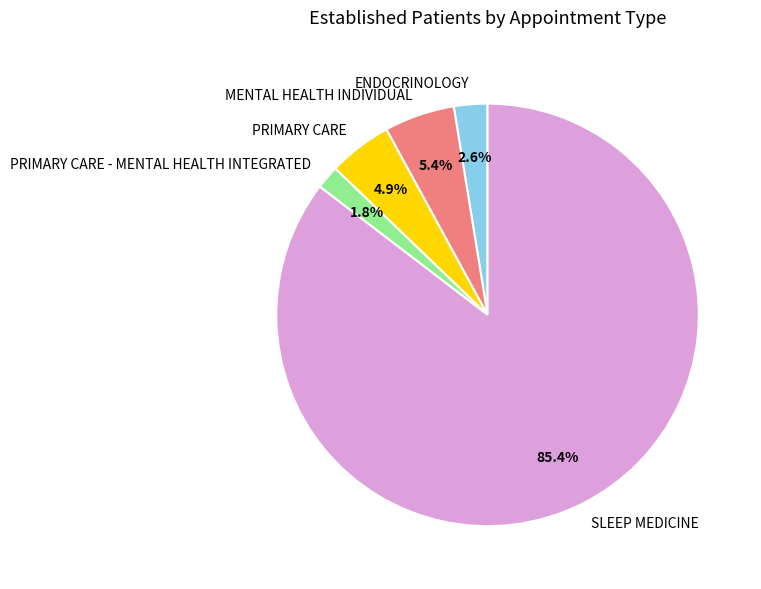

Count the number of slices in the pie.

5